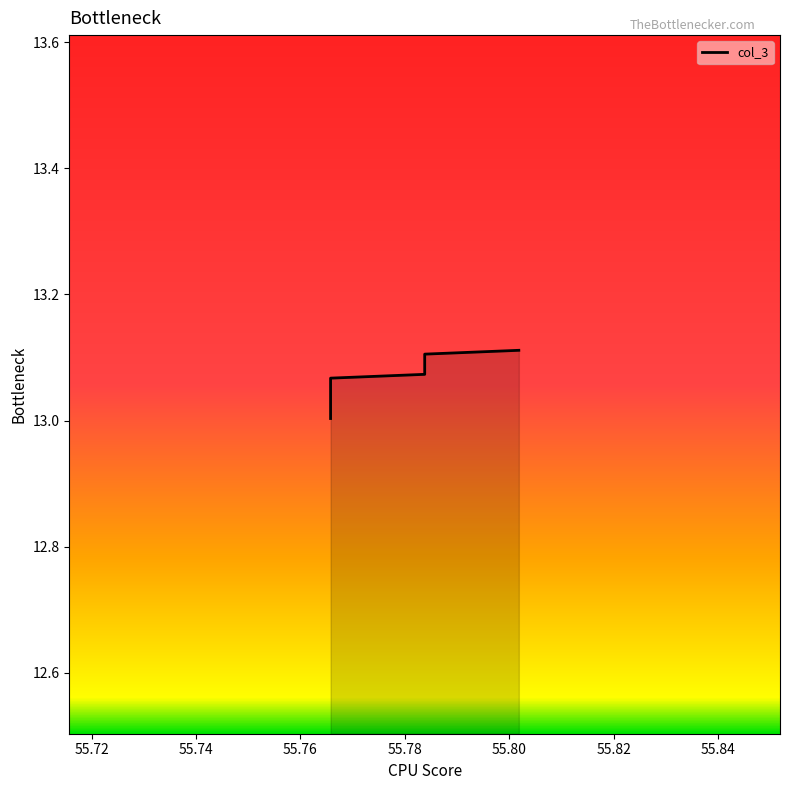

Count the number of data series in this chart.

1